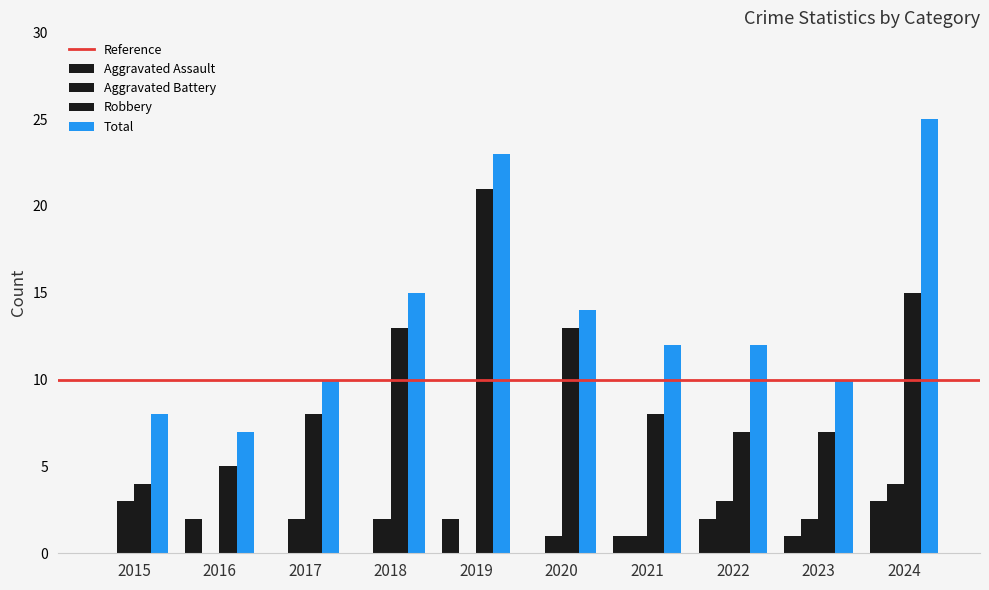

Are the bars horizontal?

No